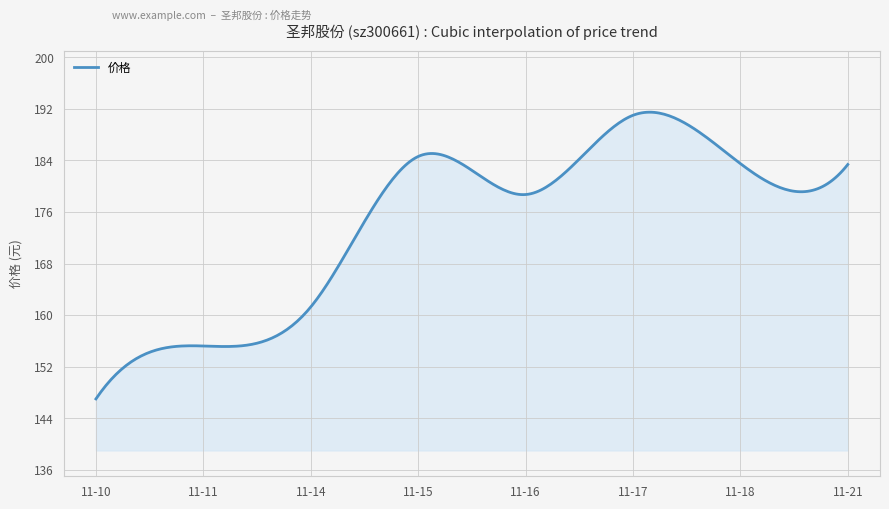

What is the greatest value displayed?

191.5